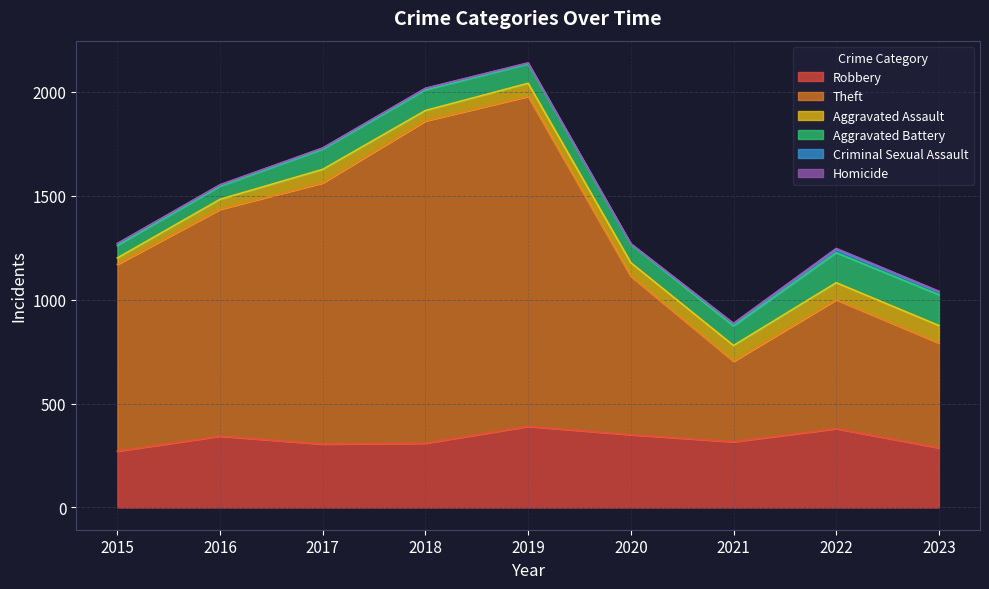

Which series has the widest spread of values?

Theft